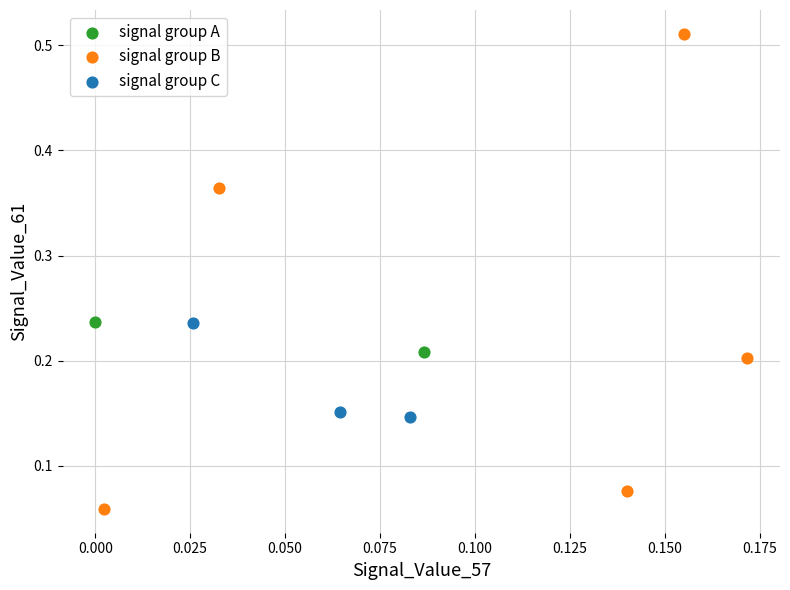

What are all the series names shown in the legend?

signal group A, signal group B, signal group C